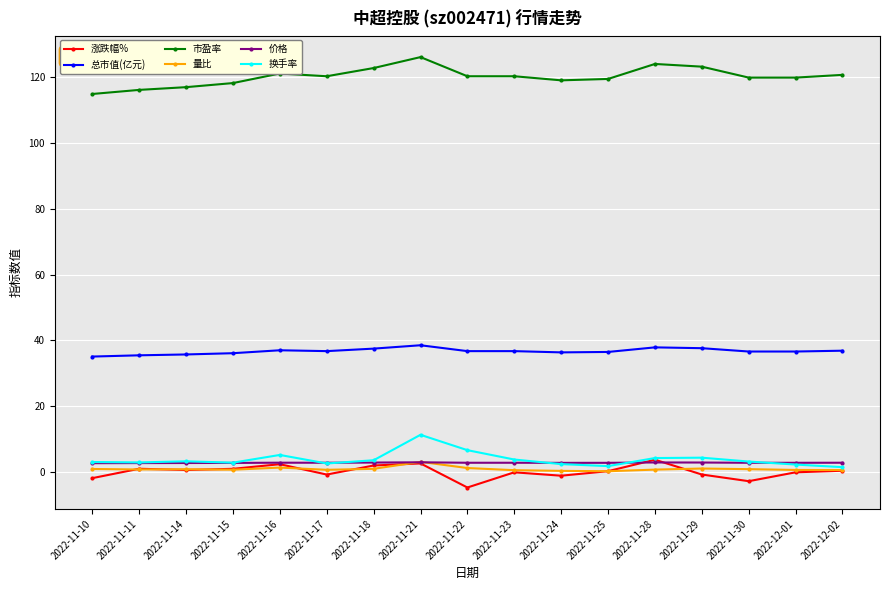

True or false: 总市值(亿元) has more than 0 points higher than both neighbors.

True